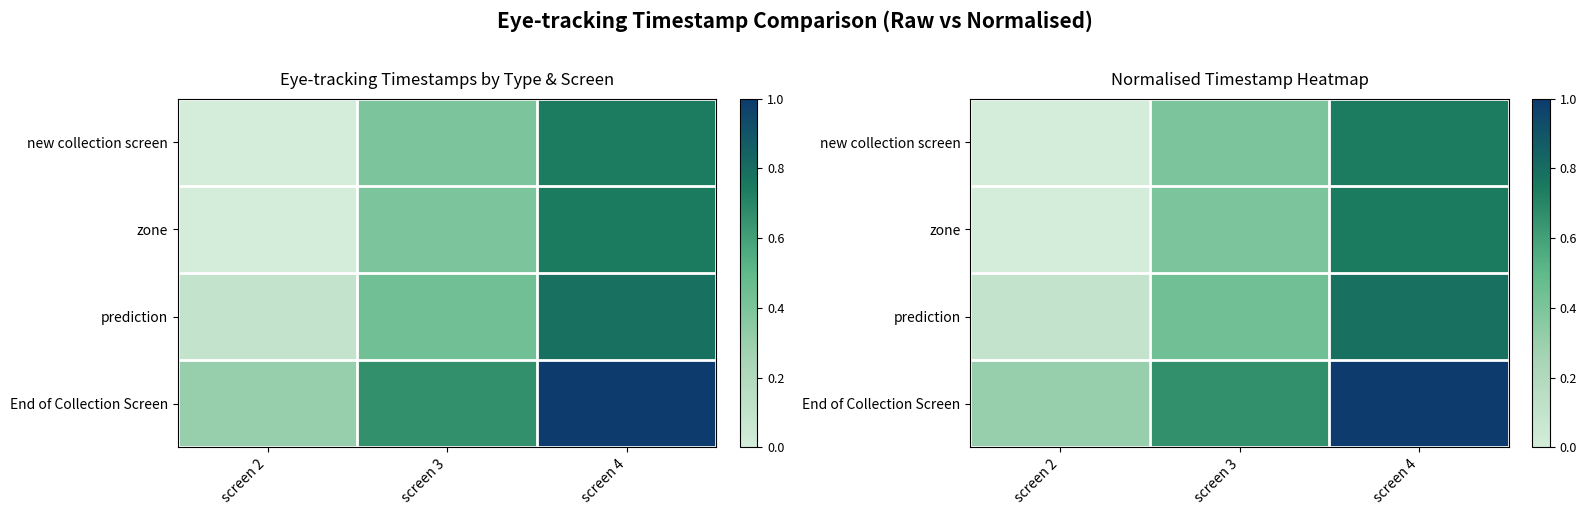

Which has a higher value, screen 2 or screen 3?

screen 3